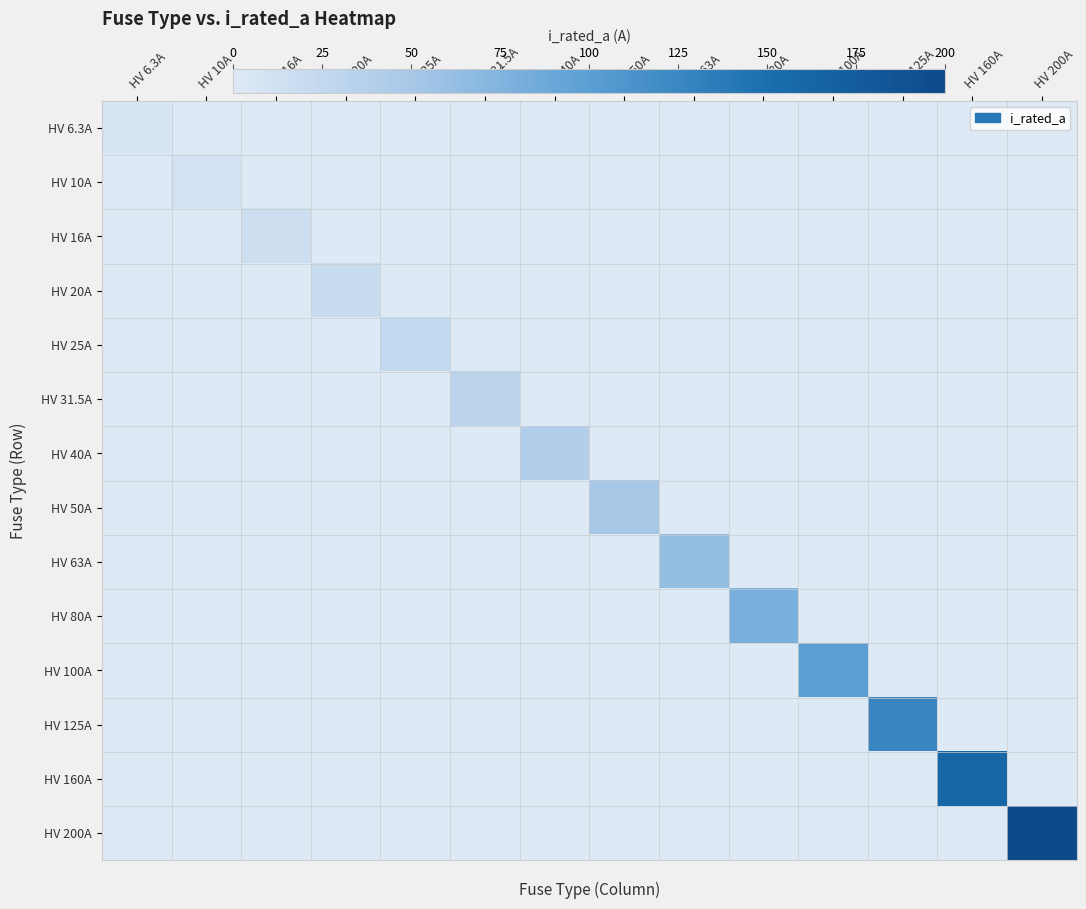

What is the sum of all HV 40A values?

40.0